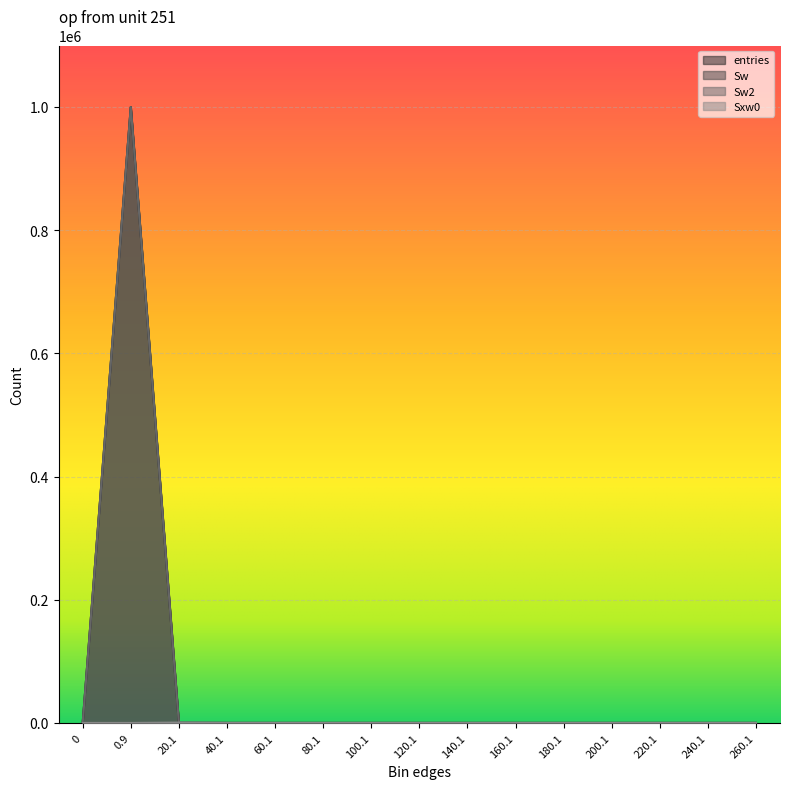

What is the greatest value displayed?

999787